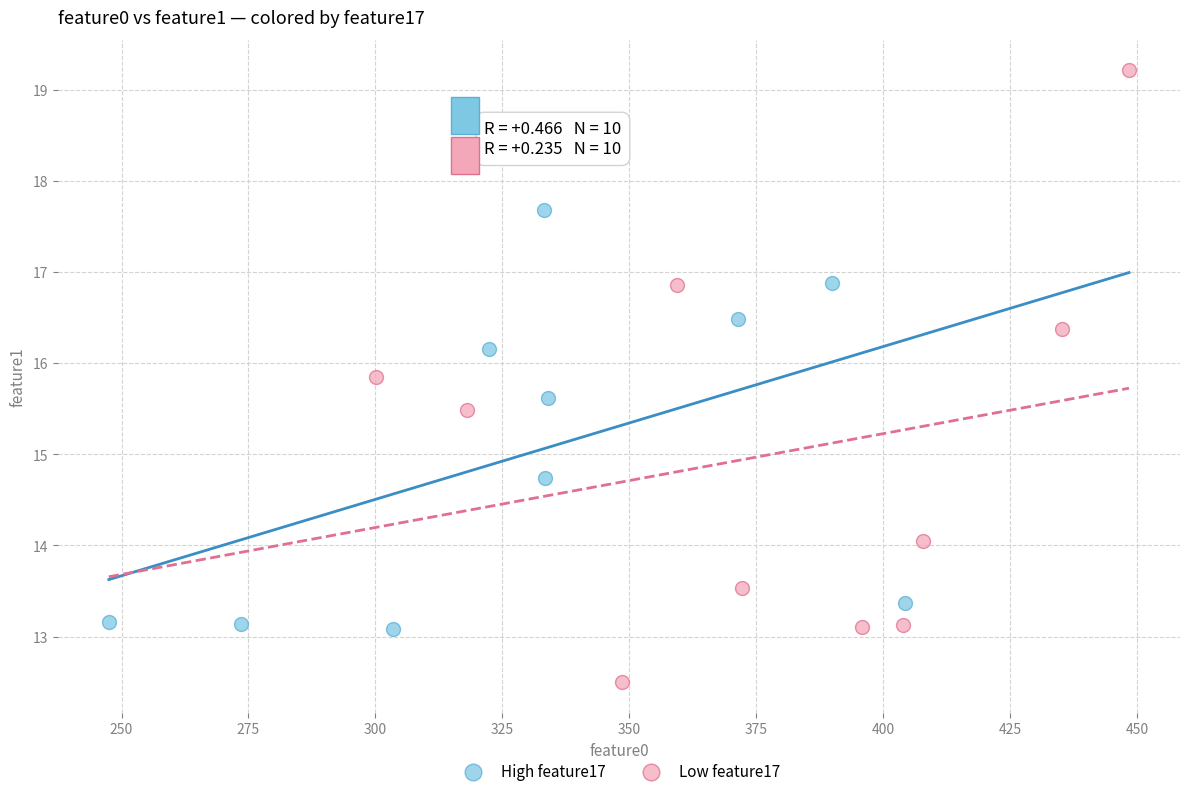

Which series has the largest Y range (max minus min)?

Low feature17